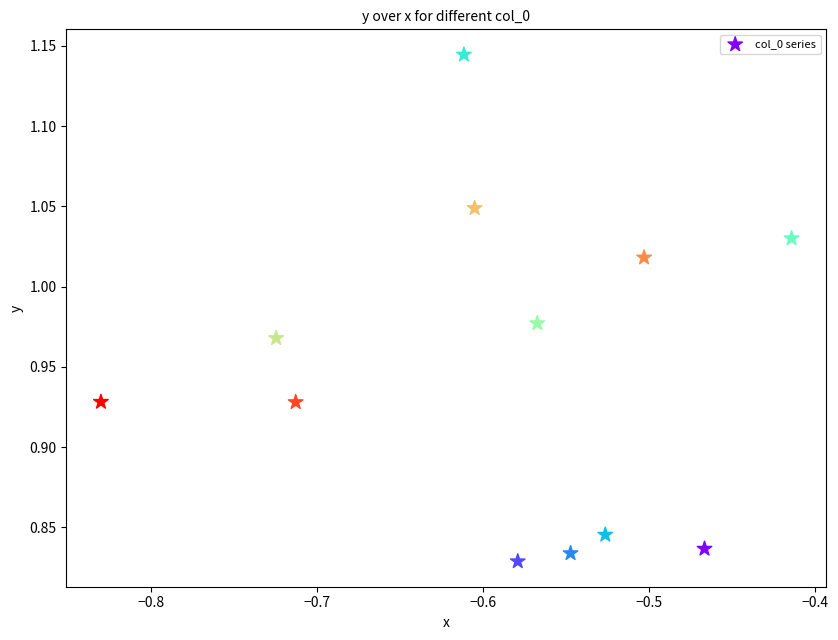

What is the range of Y values (max minus min)?

0.3